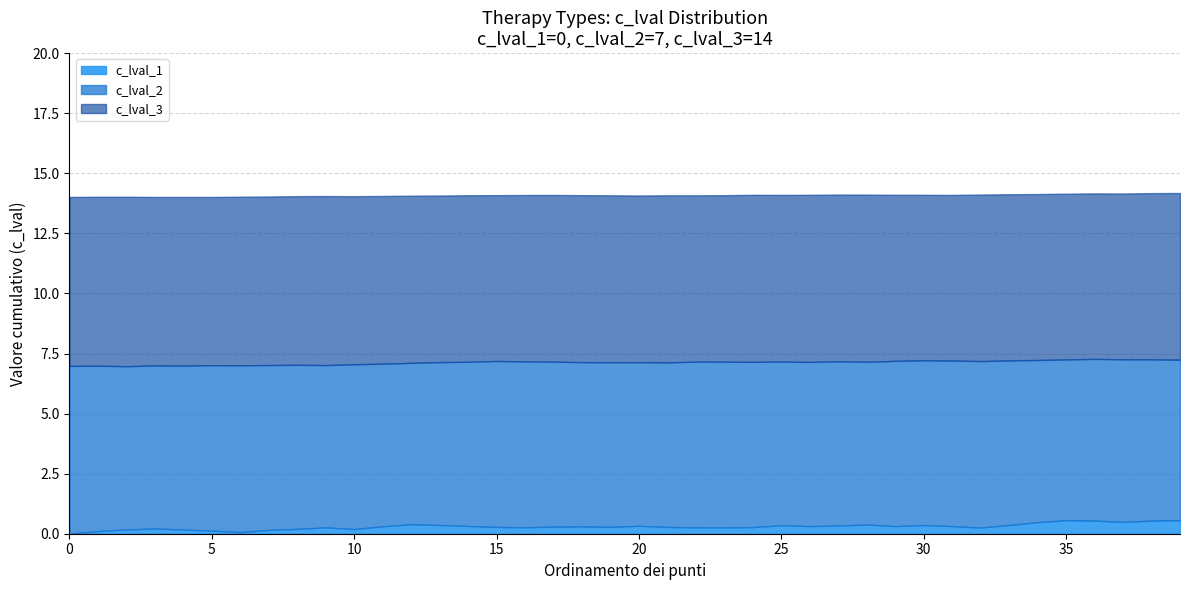

What is the maximum value for c_lval_3?

14